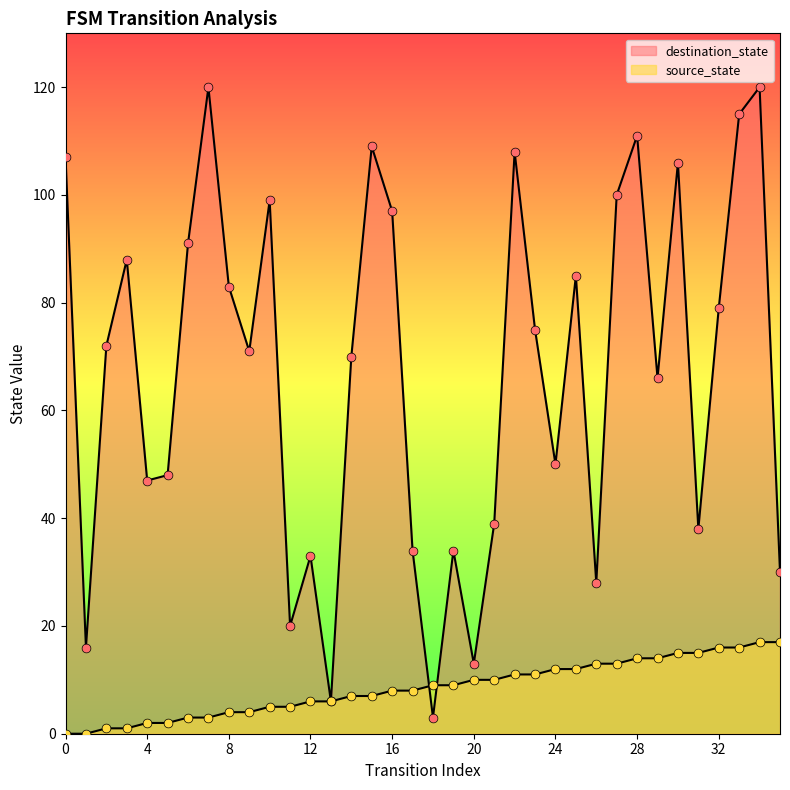

What are all the series names shown in the legend?

source_state, destination_state